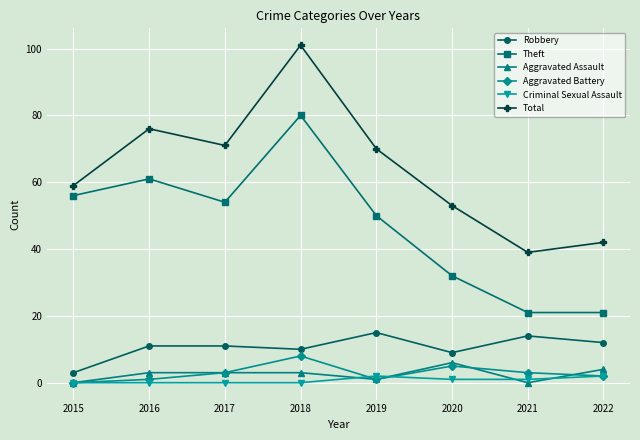

What is the maximum value shown in the chart?

101